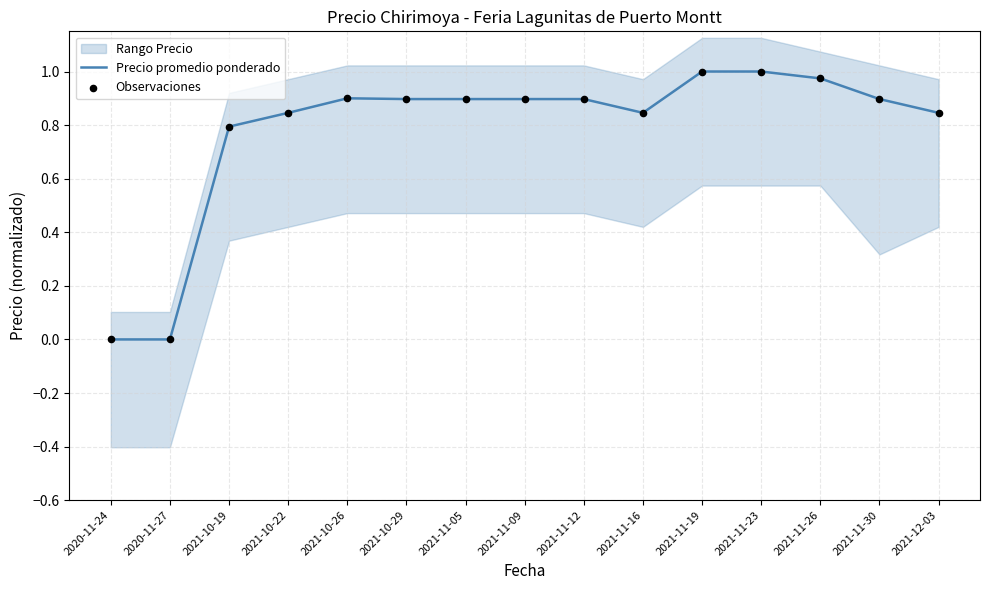

The Precio promedio ponderado series shows 1.3 at 2021-11-09. True or false?

False